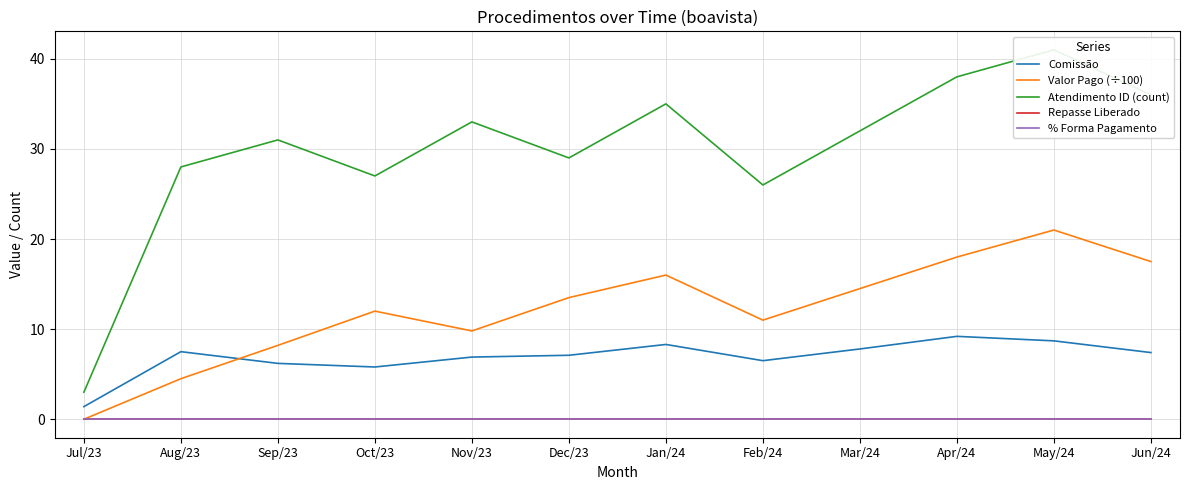

Reading left to right, extract all data points from this chart.

Comissão: 1.4	7.5	6.2	5.8	6.9	7.1	8.3	6.5	7.8	9.2	8.7	7.4
Valor Pago (÷100): 0.0	4.5	8.2	12.0	9.8	13.5	16.0	11.0	14.5	18.0	21.0	17.5
Atendimento ID (count): 3.0	28.0	31.0	27.0	33.0	29.0	35.0	26.0	32.0	38.0	41.0	36.0
Repasse Liberado: 0.0	0.0	0.0	0.0	0.0	0.0	0.0	0.0	0.0	0.0	0.0	0.0
% Forma Pagamento: 0.0	0.0	0.0	0.0	0.0	0.0	0.0	0.0	0.0	0.0	0.0	0.0